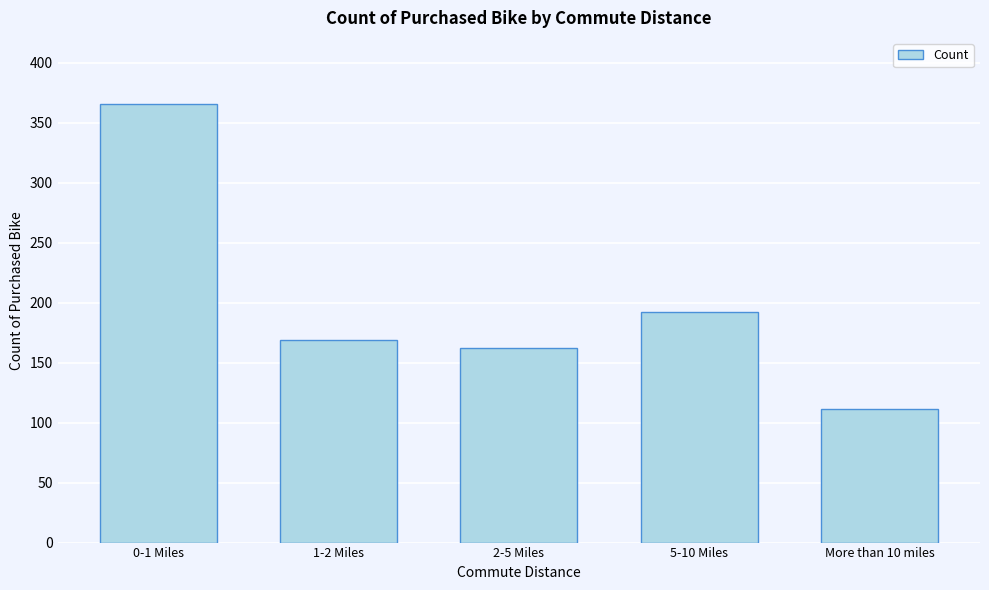

Reading right to left, list all the values displayed in this chart.

More than 10 miles=111	5-10 Miles=192	2-5 Miles=162	1-2 Miles=169	0-1 Miles=366